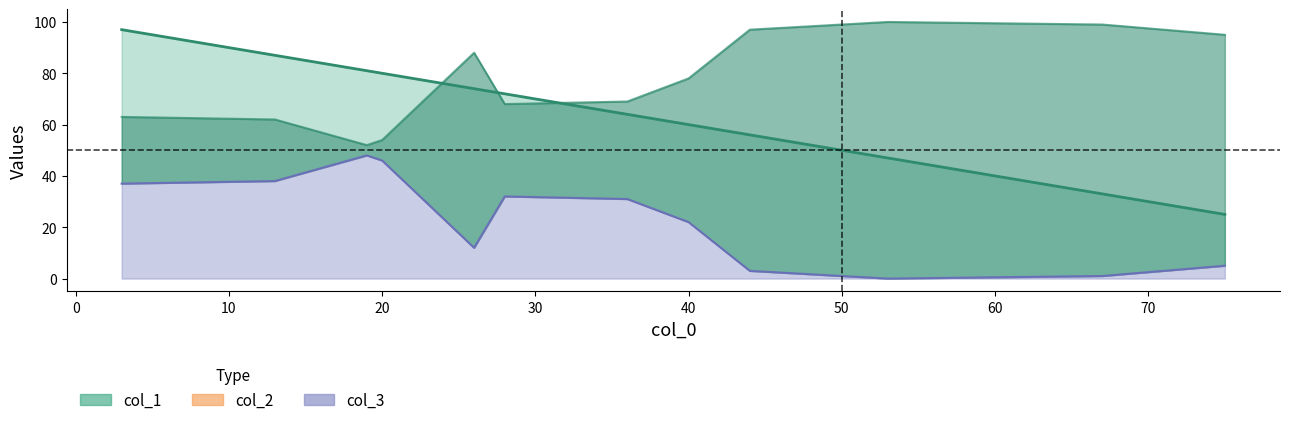

True or false: col_1 and col_3 cross at least once.

False